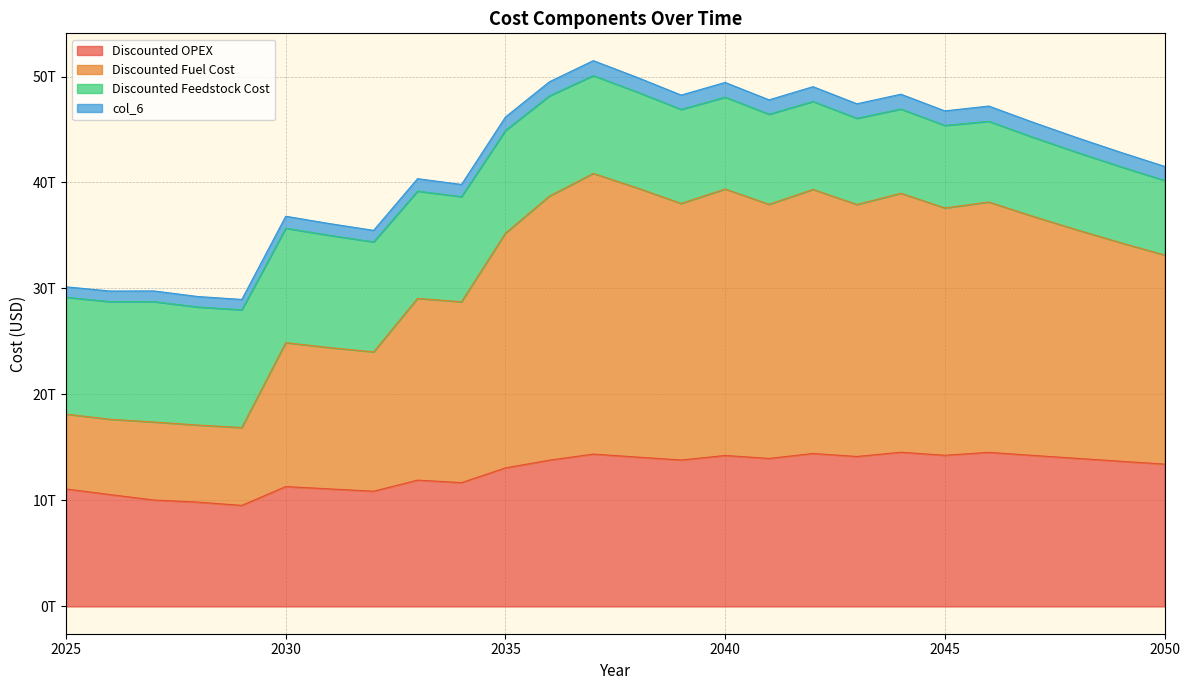

Where is the first local minimum for Discounted OPEX?

2029